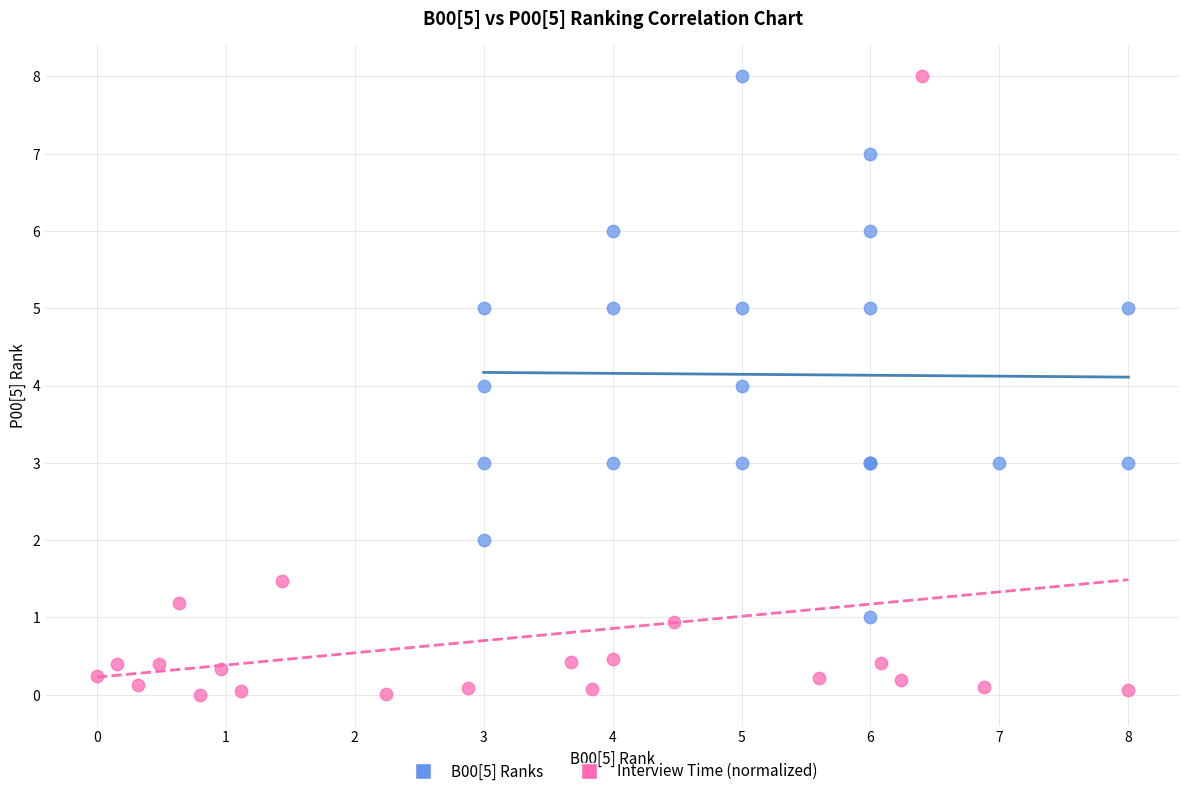

Which series has the widest spread of Y values?

Interview Time (normalized)